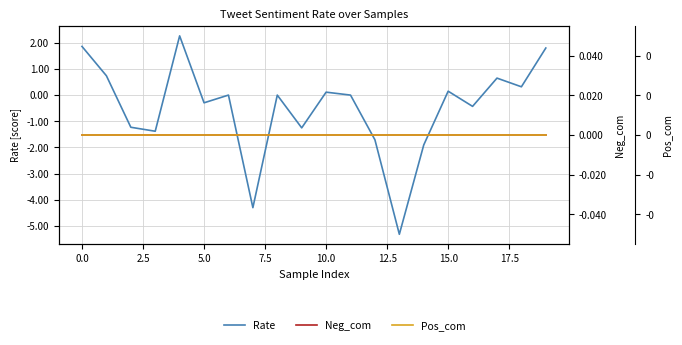

Which series ends up on top after the final intersection of Neg_com and Rate?

Rate